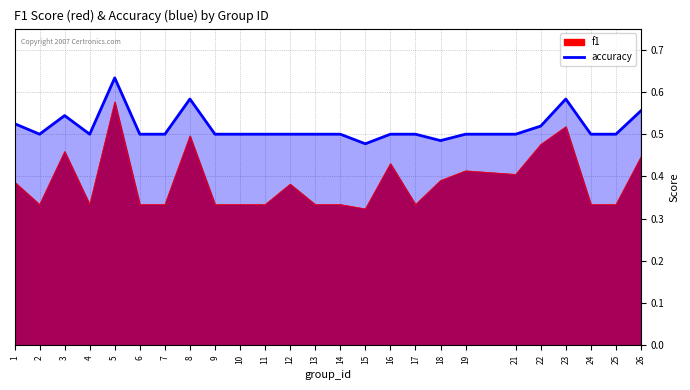

What is the total value across all series at 6?

0.8